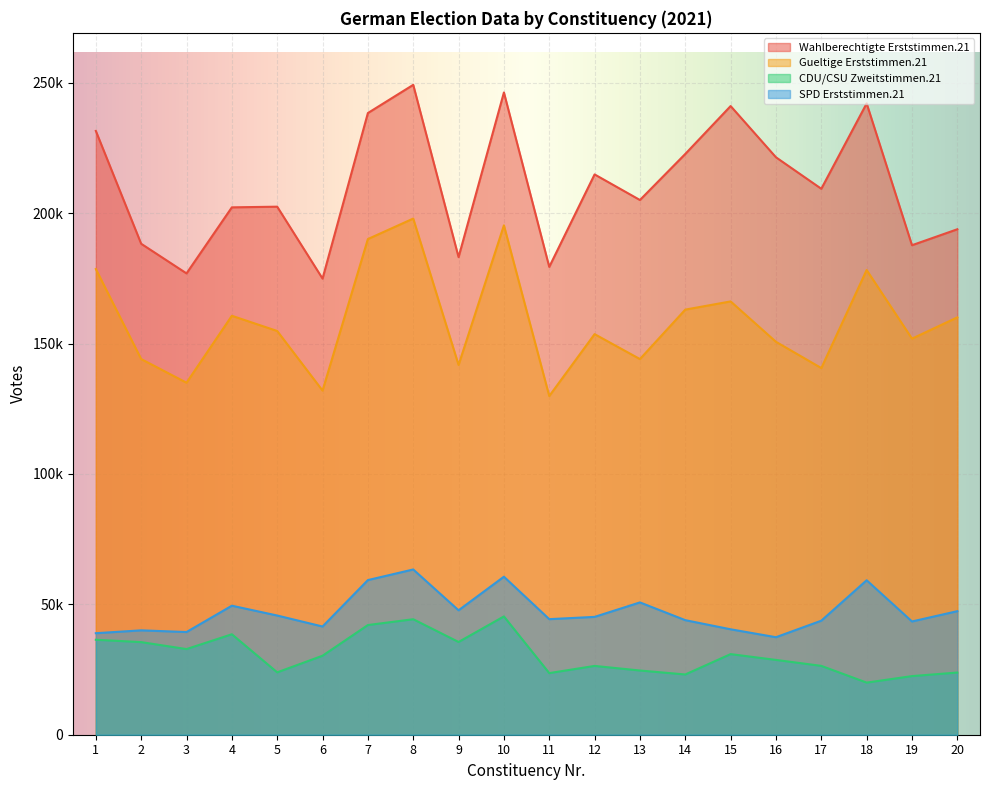

Rank the series at 15 from highest to lowest value.

Wahlberechtigte Erststimmen.21, Gueltige Erststimmen.21, SPD Erststimmen.21, CDU/CSU Zweitstimmen.21